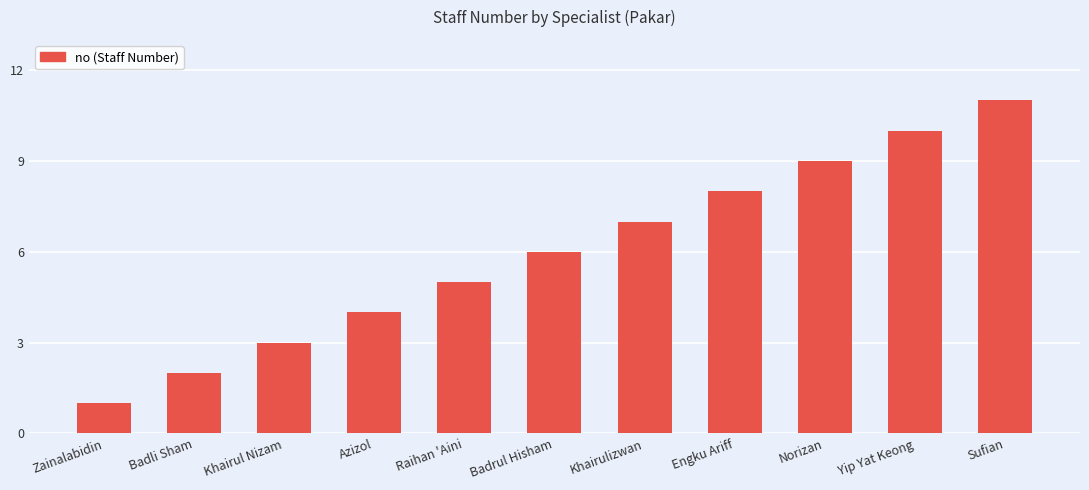

List the labels in order of value, smallest first.

Zainalabidin, Badli Sham, Khairul Nizam, Azizol, Raihan 'Aini, Badrul Hisham, Khairulizwan, Engku Ariff, Norizan, Yip Yat Keong, Sufian